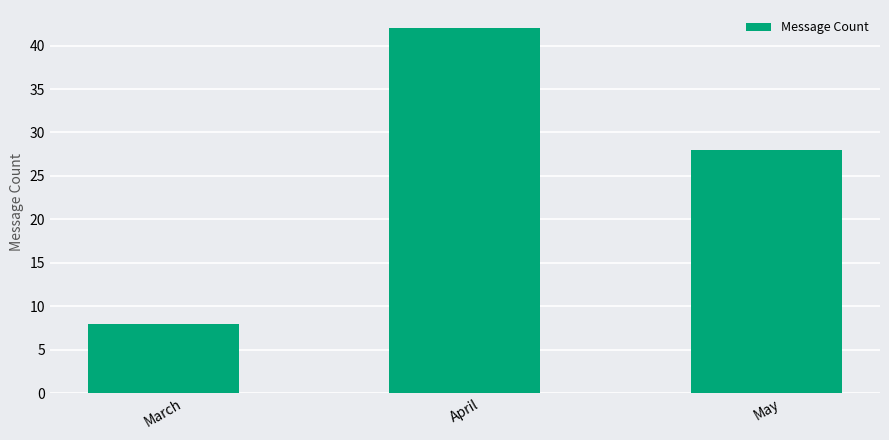

The chart shows a value of 41 at May. True or false?

False